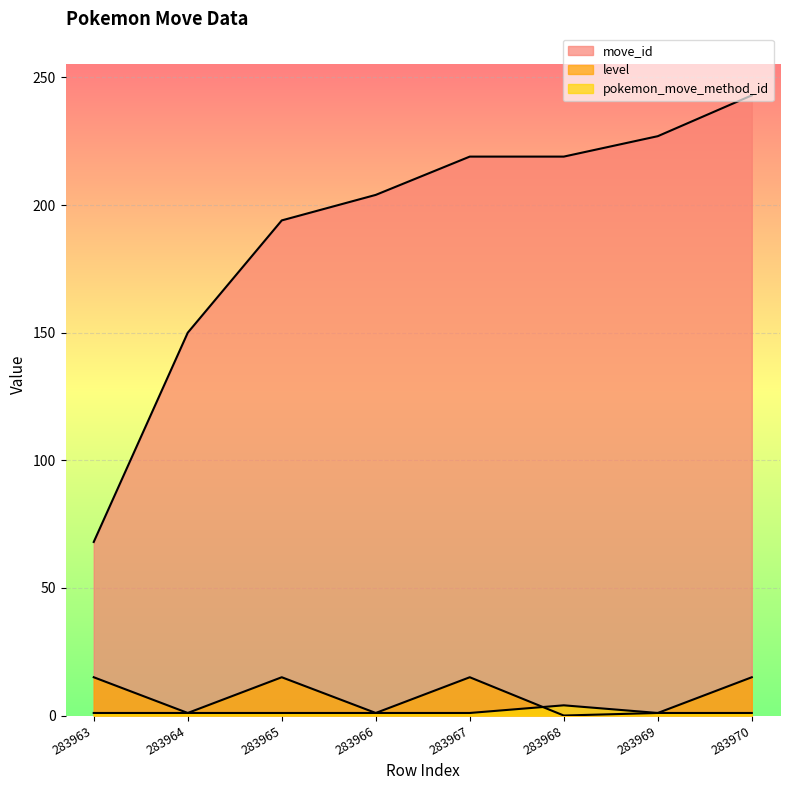

What is the difference between the second highest and minimum values in the move_id series?

159